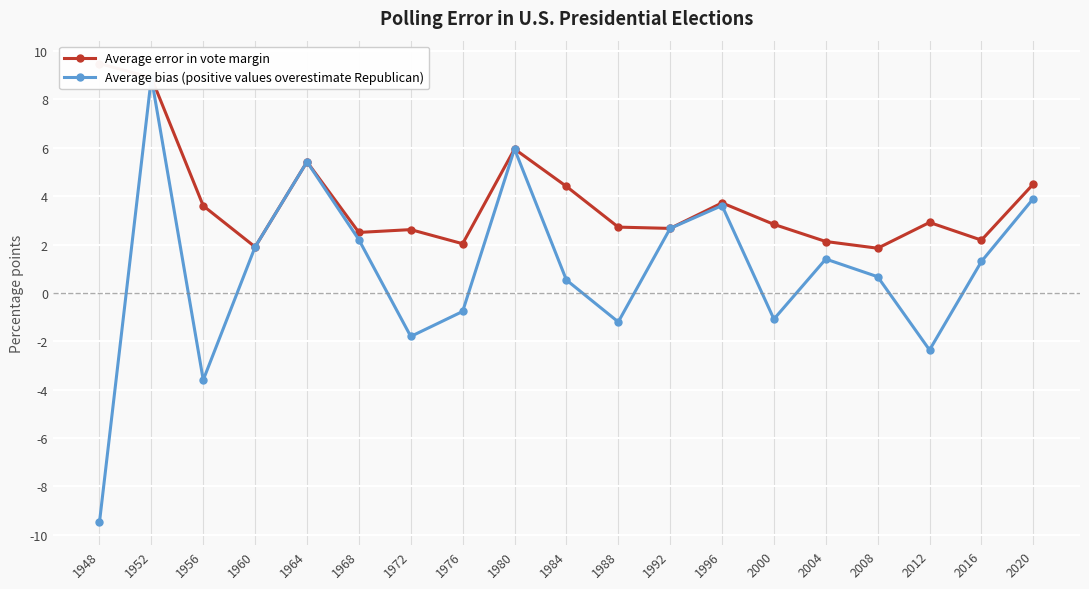

How many lines are shown in the chart?

2